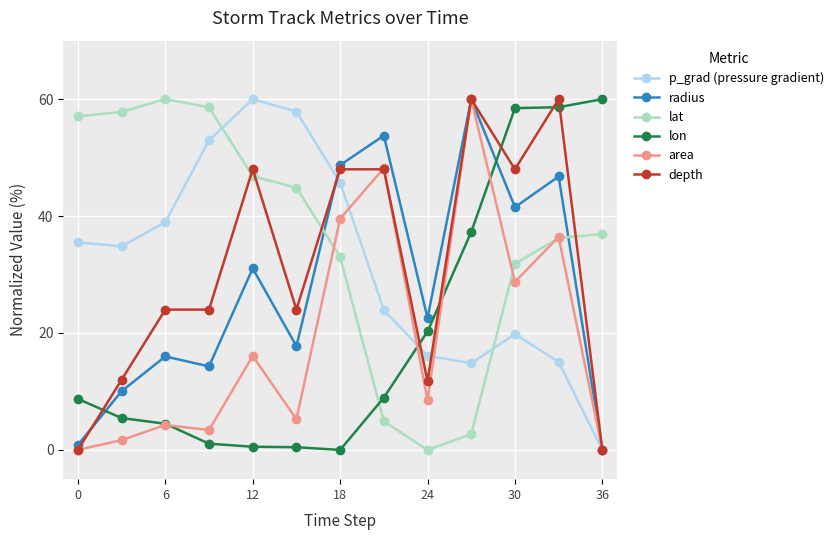

How many interior local peaks does the p_grad (pressure gradient) series have?

2